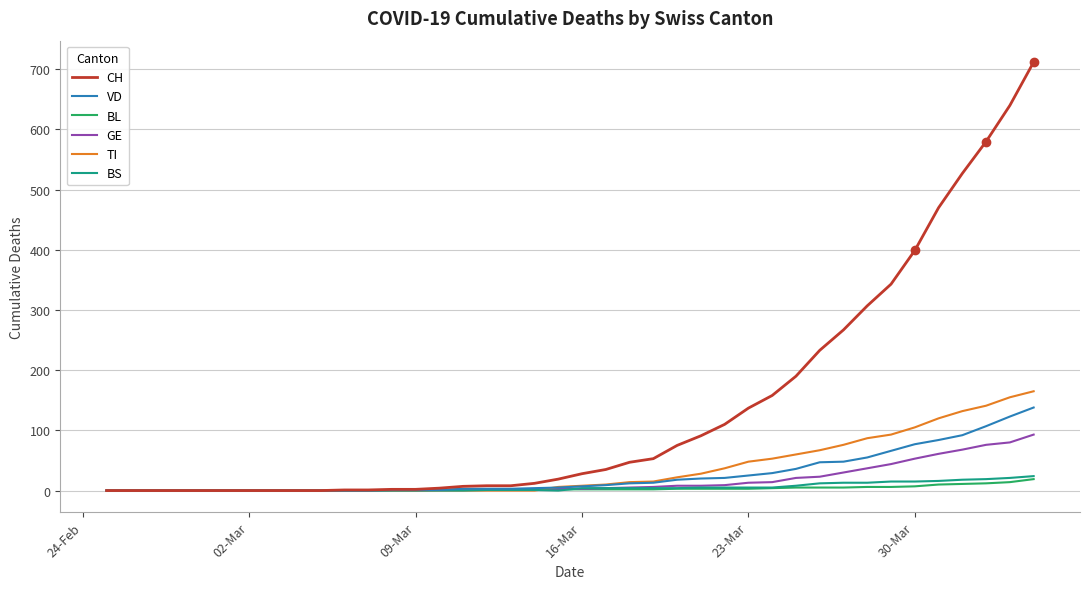

What is the maximum value for BS?

24